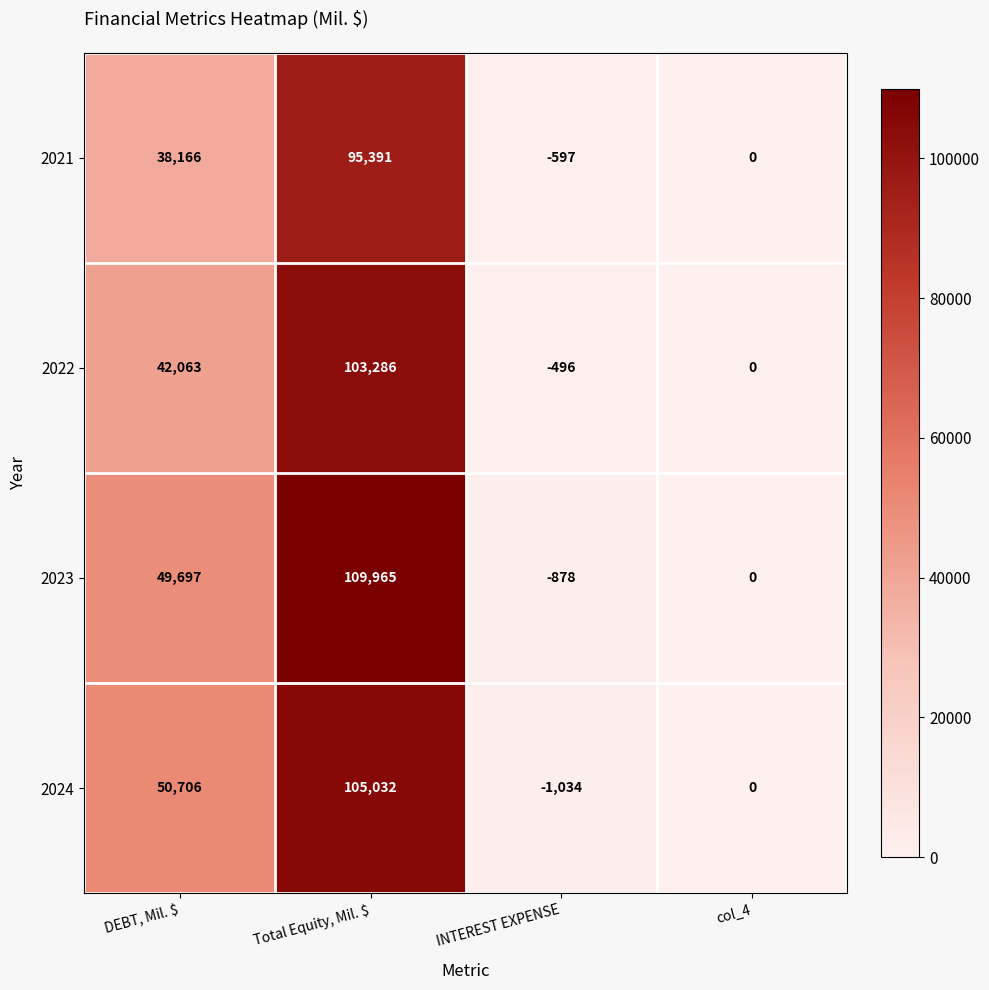

At Total Equity, Mil. $, list the series in order from smallest to largest.

2021, 2022, 2024, 2023